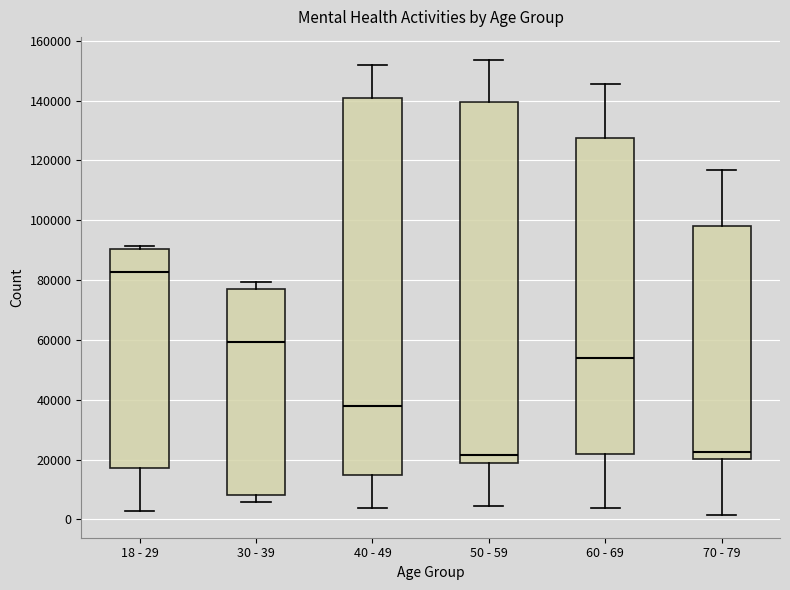

Which box is the tallest, from its lower edge to its upper edge?

40 - 49